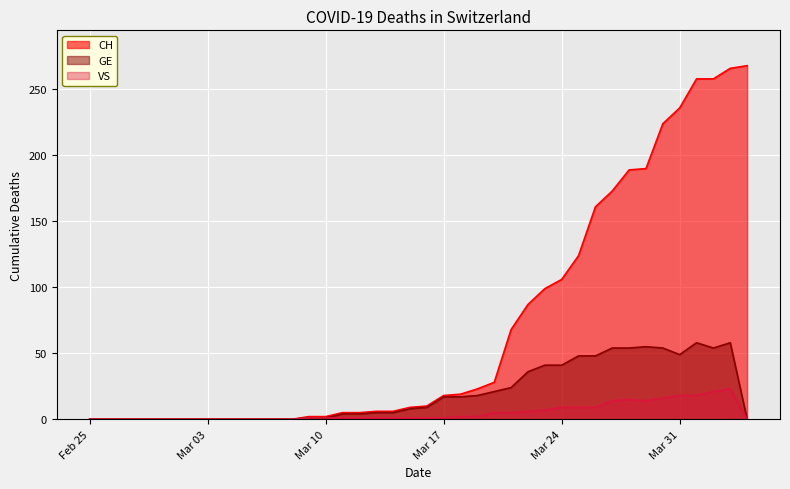

True or false: VS and CH intersect in this chart.

False